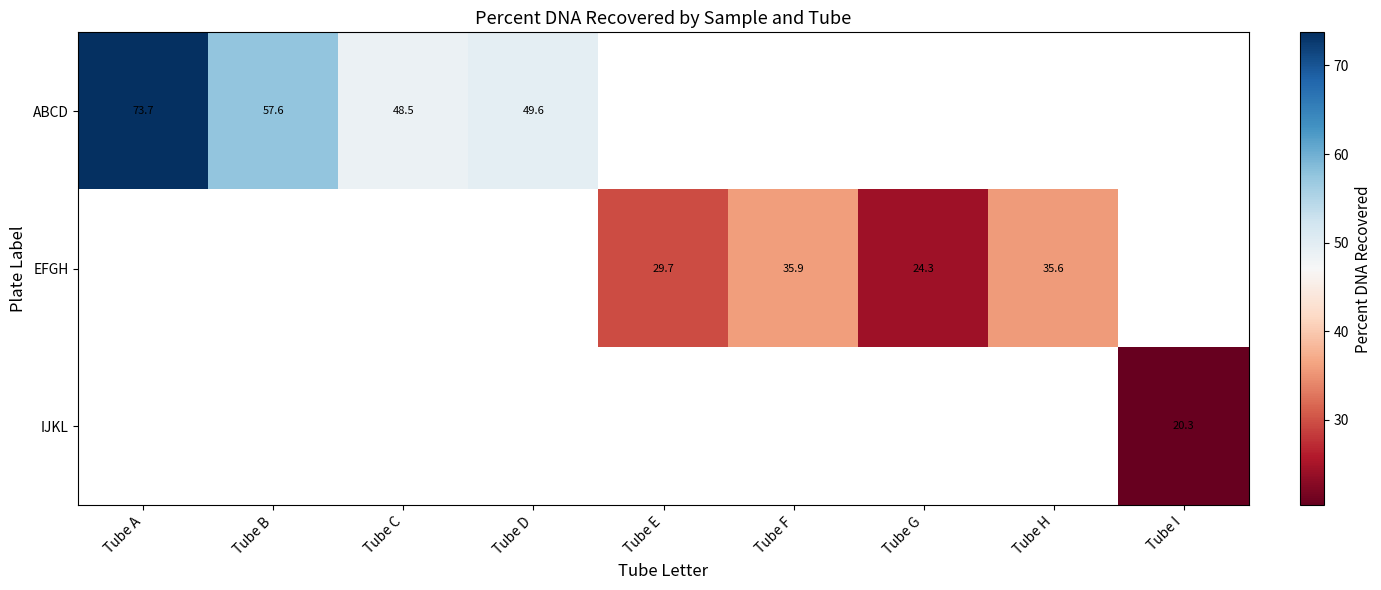

The EFGH series shows 24.3 at Tube G. True or false?

True